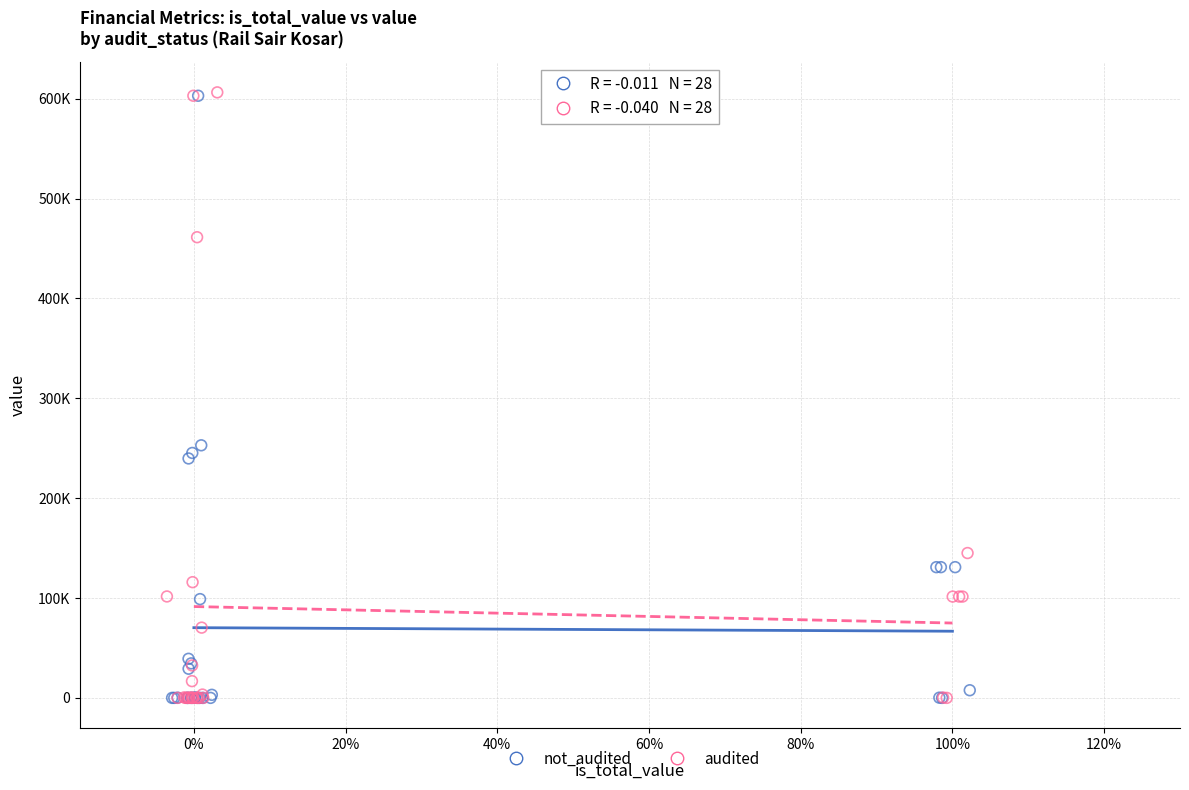

What are all the series names shown in the legend?

not_audited, audited